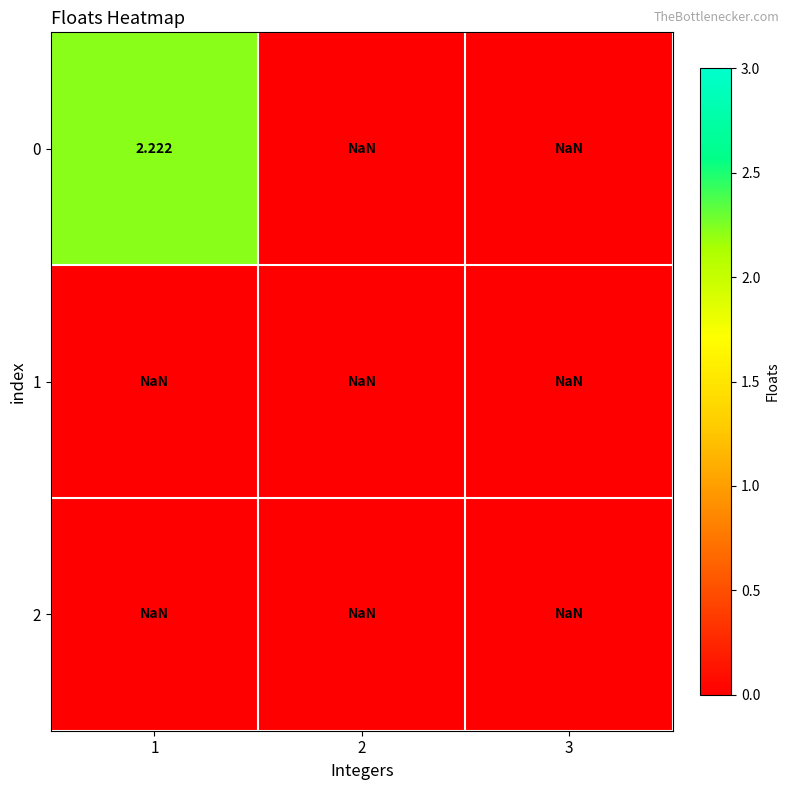

List the series in order of their peak value, lowest first.

1, 2, 0